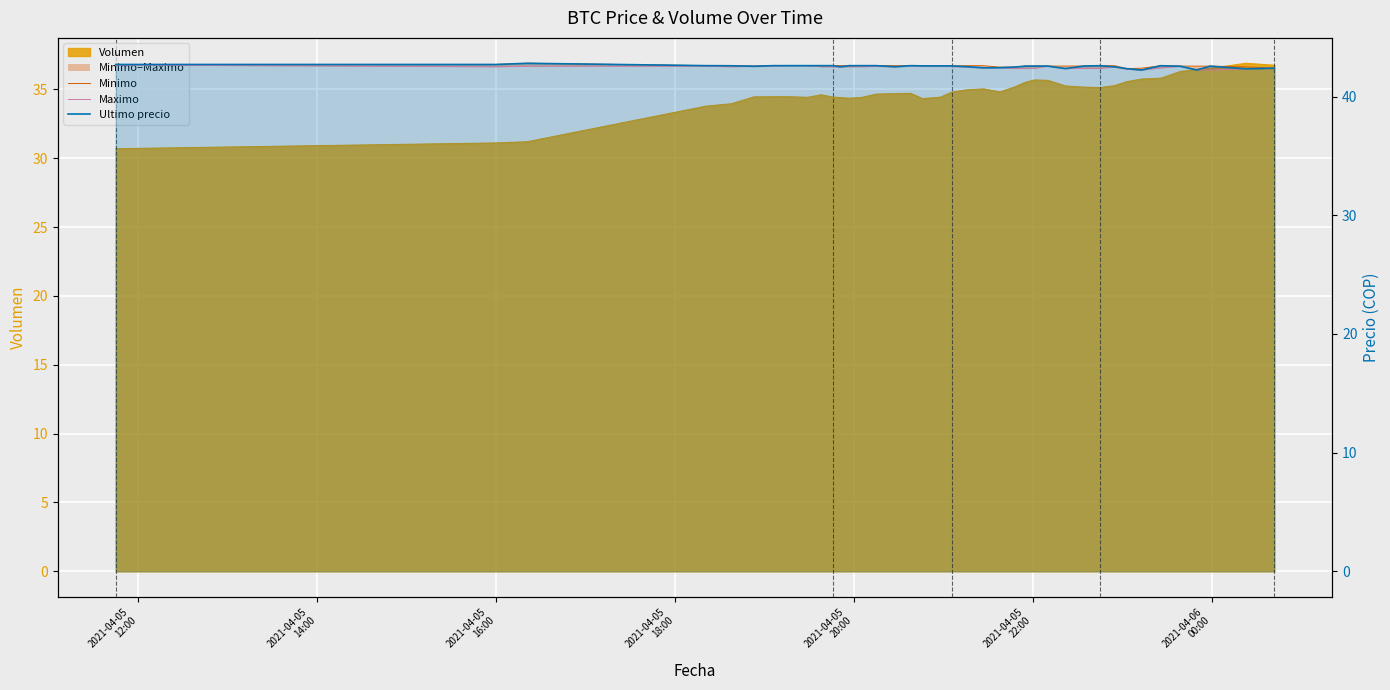

What is the average value of the Maximo series?

42.5